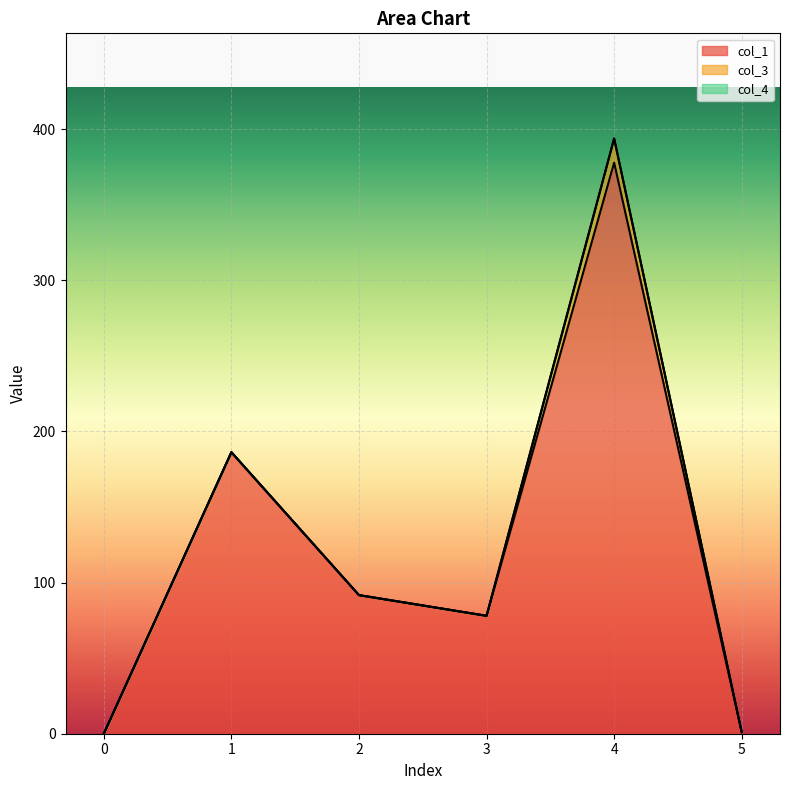

What is the sum of all col_3 values?

16.0